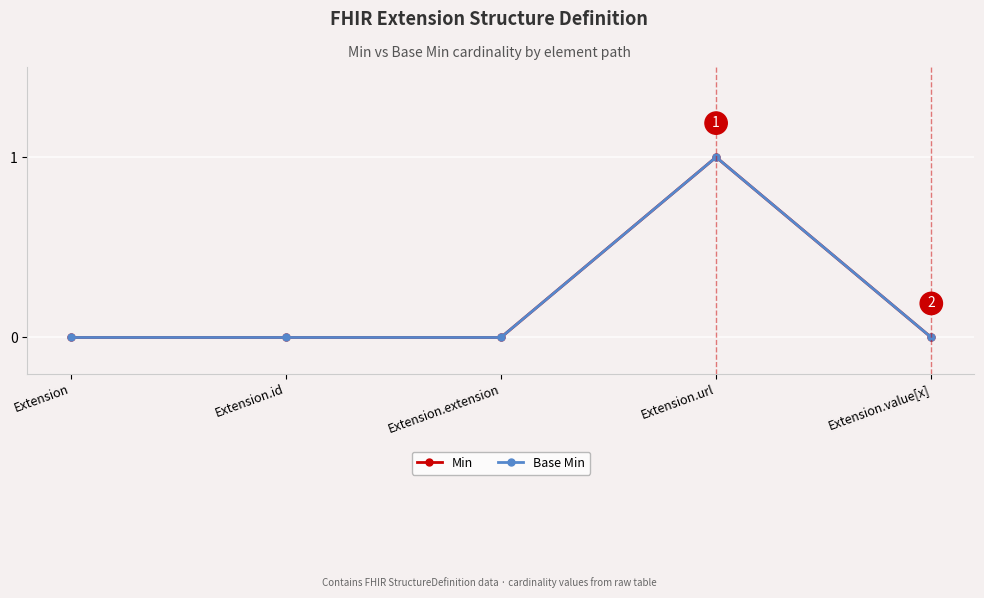

Does the chart have visible grid lines?

Yes